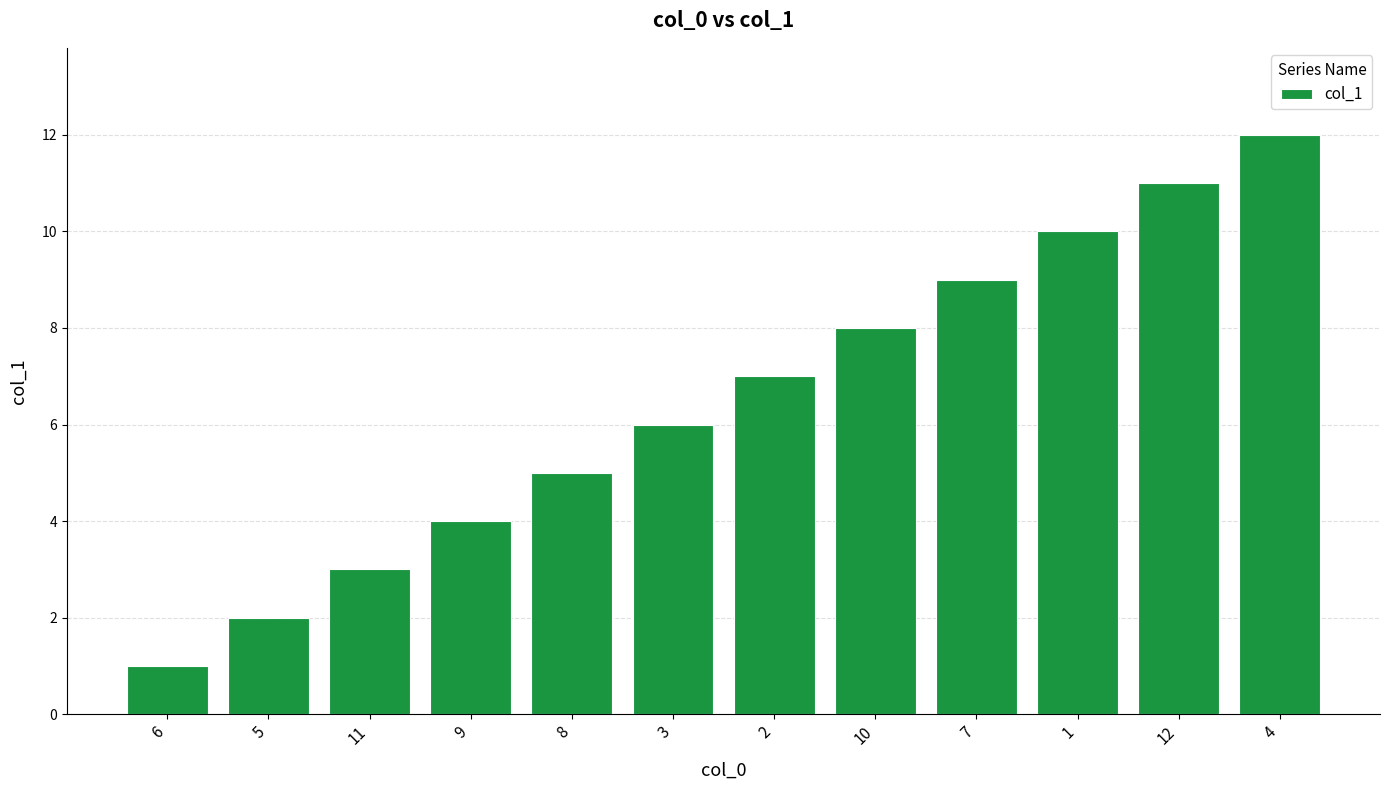

List the labels in order of value, smallest first.

6, 5, 11, 9, 8, 3, 2, 10, 7, 1, 12, 4